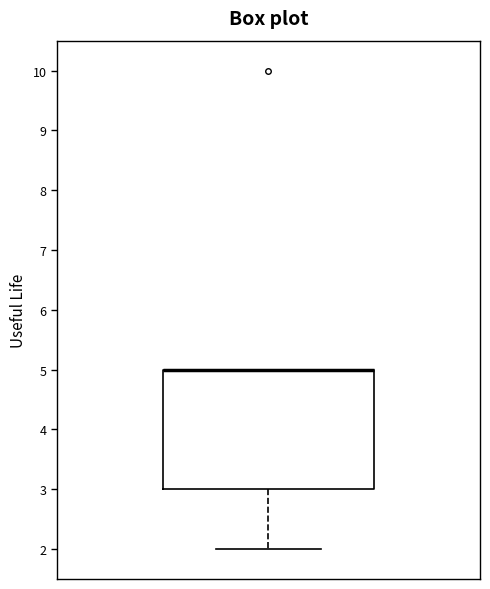

Read this box plot against the y-axis: the position of the median line, the range covered by the box, and the ends of both whiskers. The values are not printed on the chart, so give them approximately, as read against the axis.

median 5 (drawn on the box's upper edge), box 3 to 5, whiskers 2 to 5